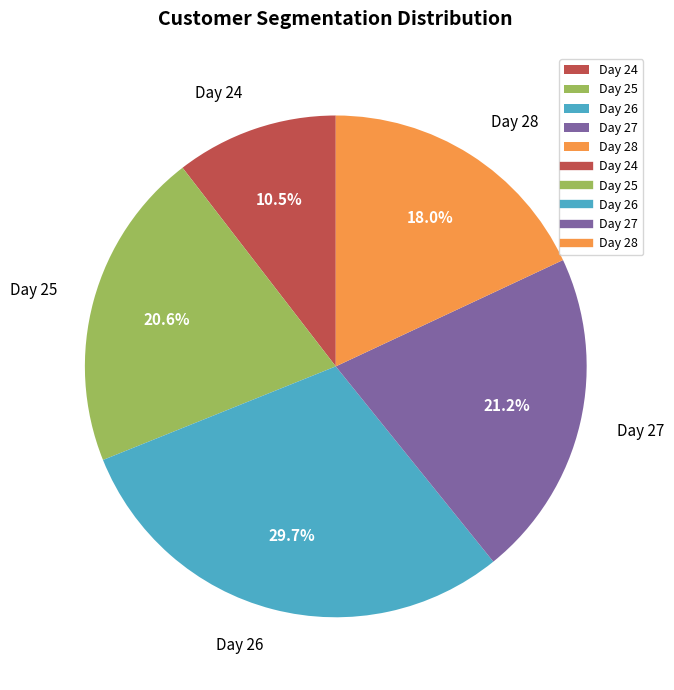

Is there a majority slice in this chart?

No